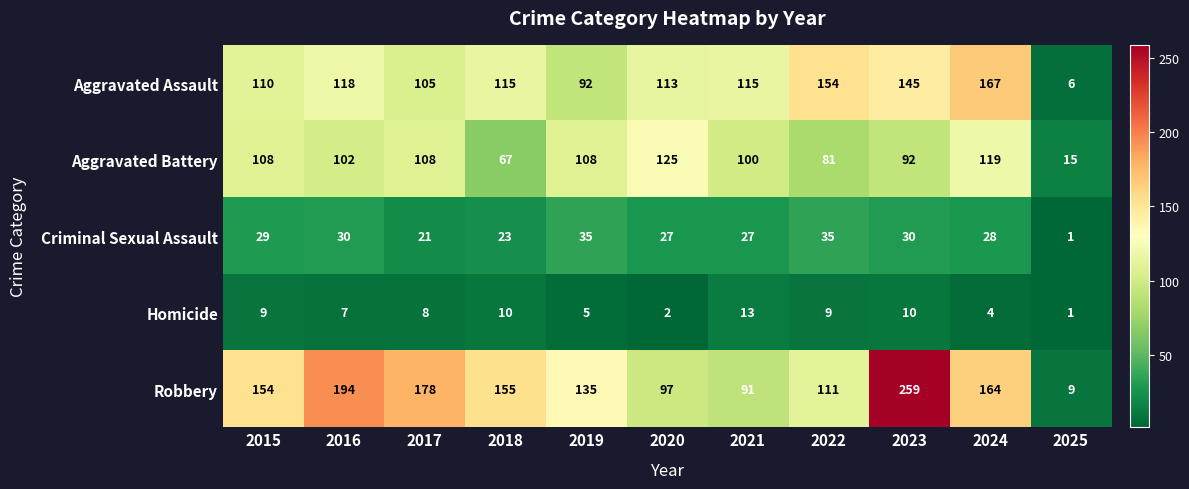

Which series has the widest spread of values?

Robbery